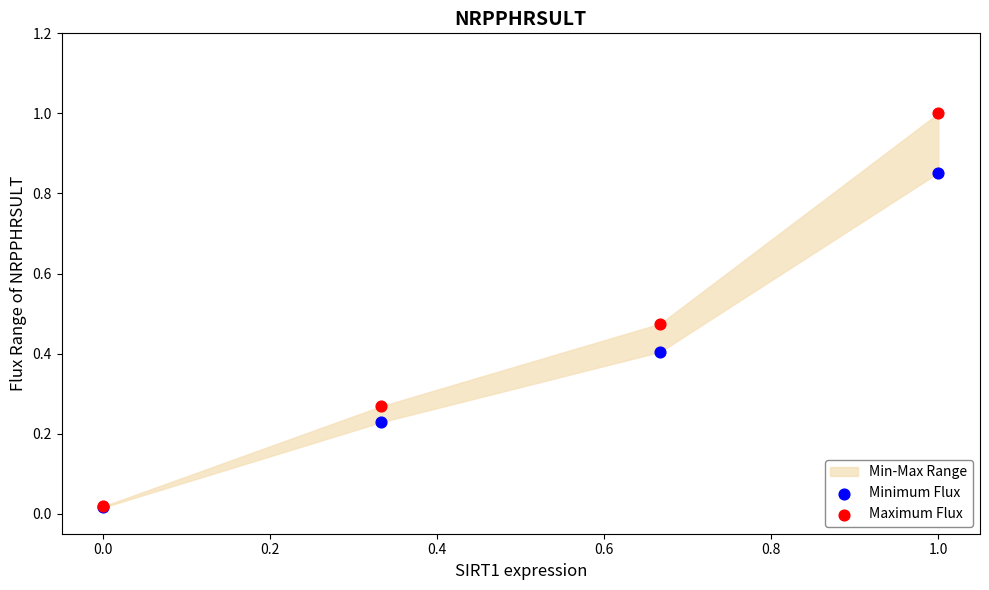

Which series has the widest spread of Y values?

Maximum Flux